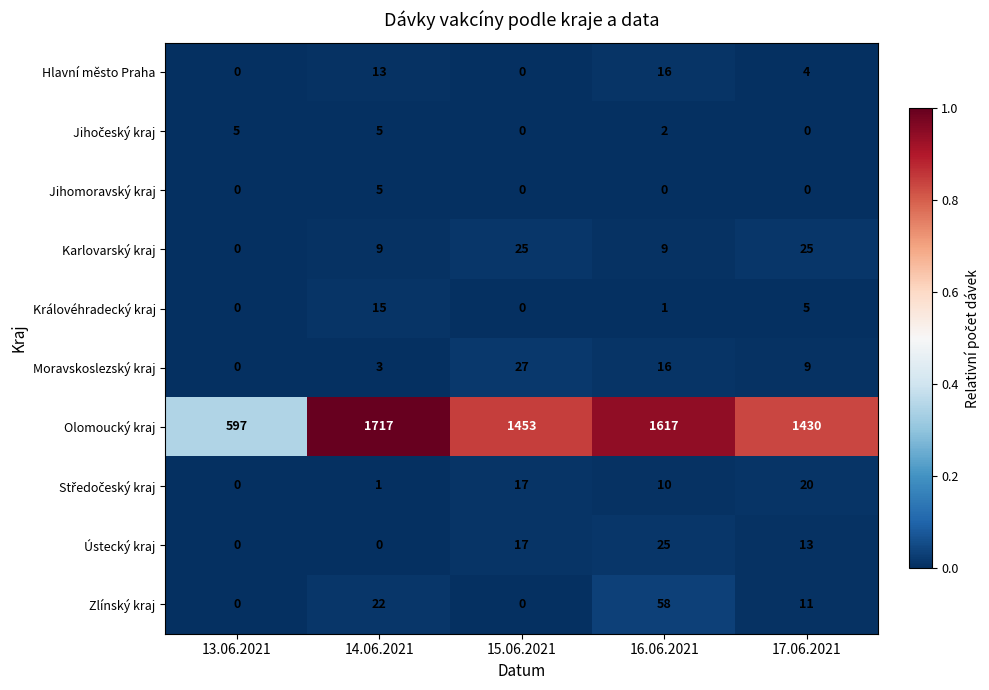

Which category has the highest value in the Královéhradecký kraj series?

14.06.2021